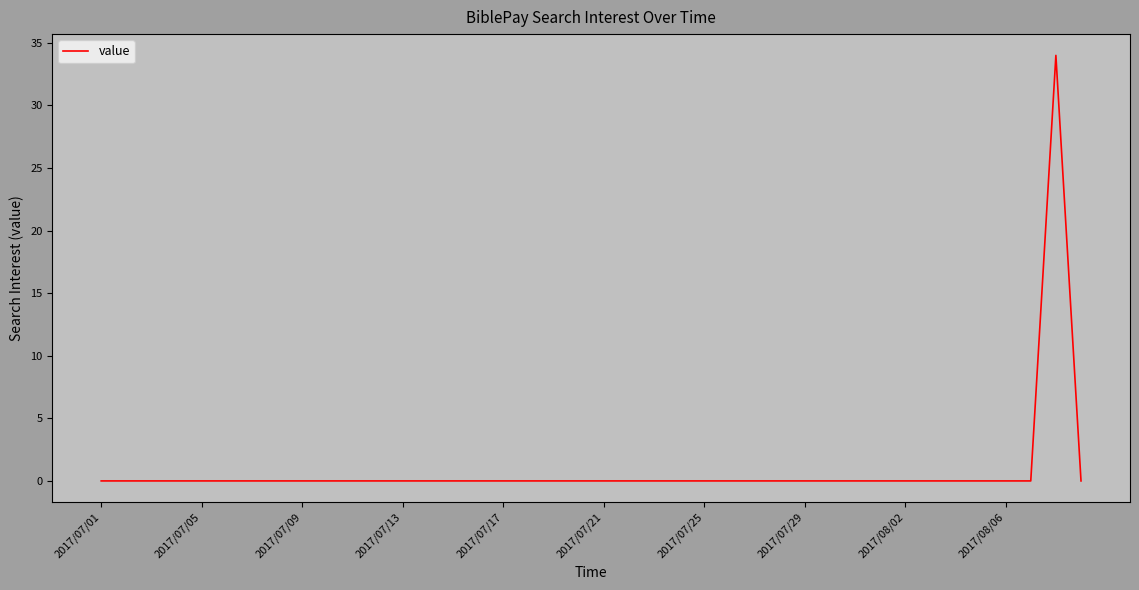

What is the maximum value shown in the chart?

34